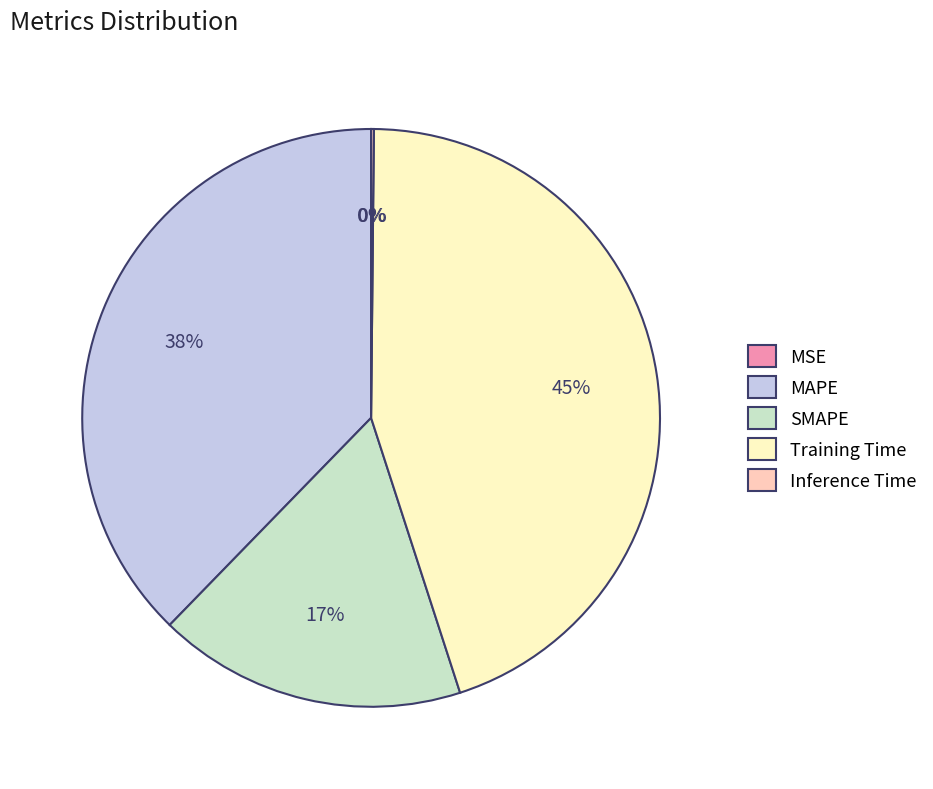

Does SMAPE account for over 50% of the chart?

No